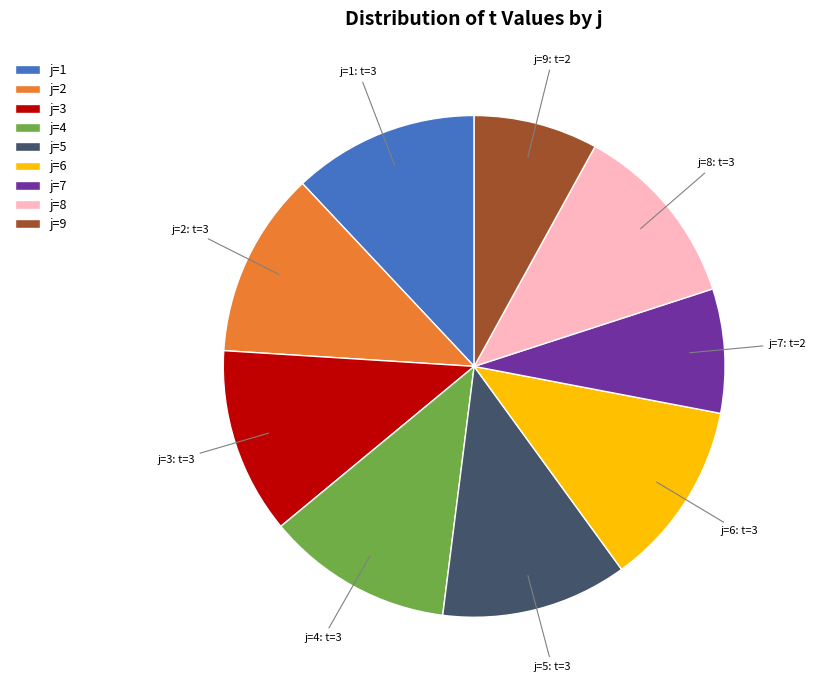

Is it true that j=7 is 8% of the pie?

True